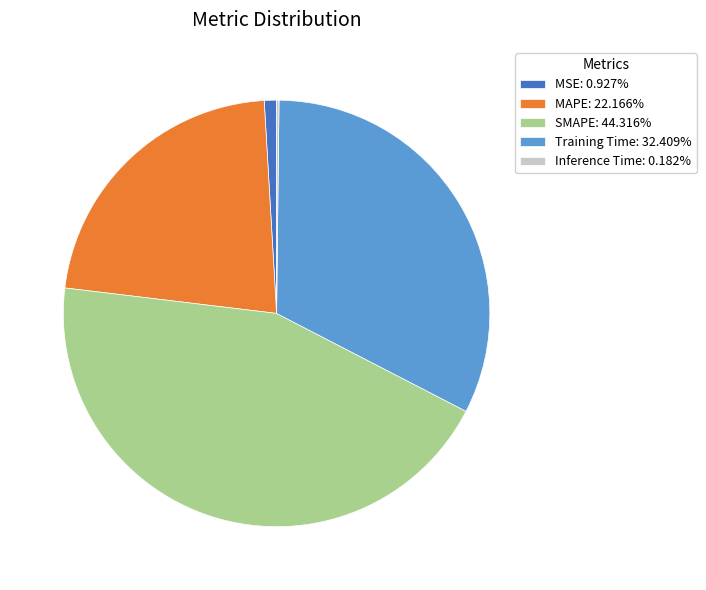

Does MSE: 0.927% represent more than half of the total?

No